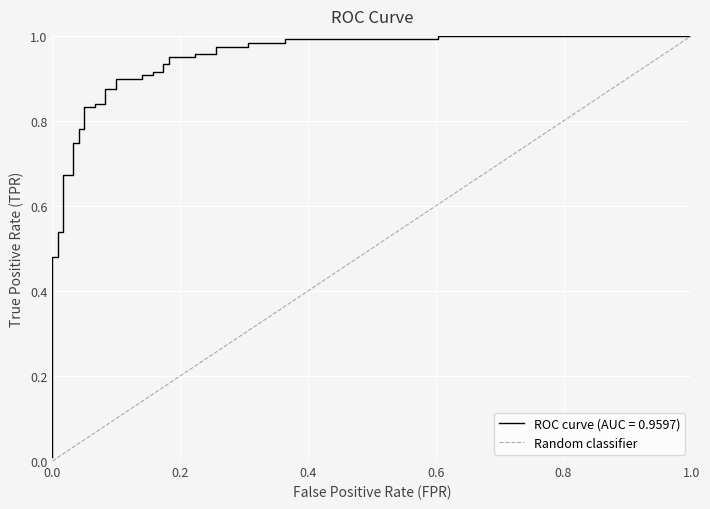

What is the difference between the maximum and minimum values?

1